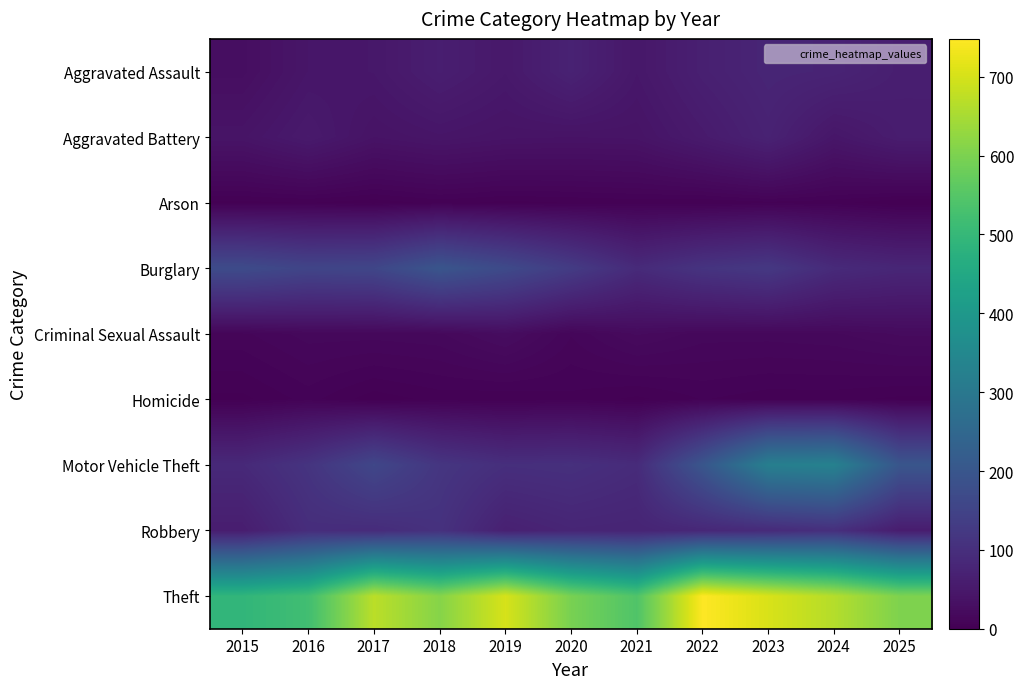

At which category is the sum across all series the highest?

2023